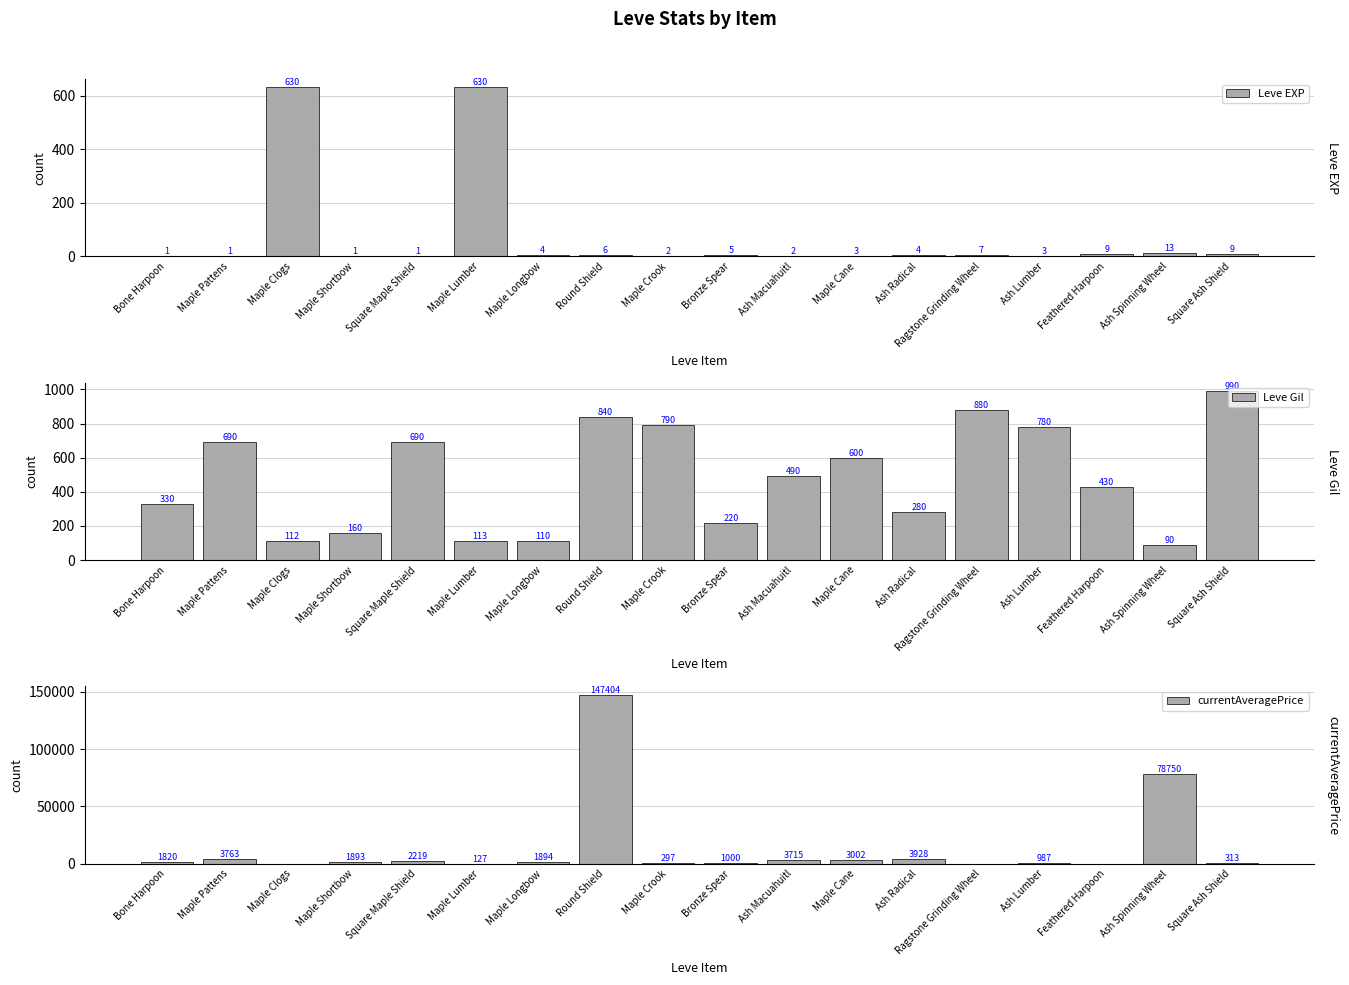

Is the value of Leve Gil at Feathered Harpoon greater than the value of Leve EXP at Square Ash Shield?

Yes